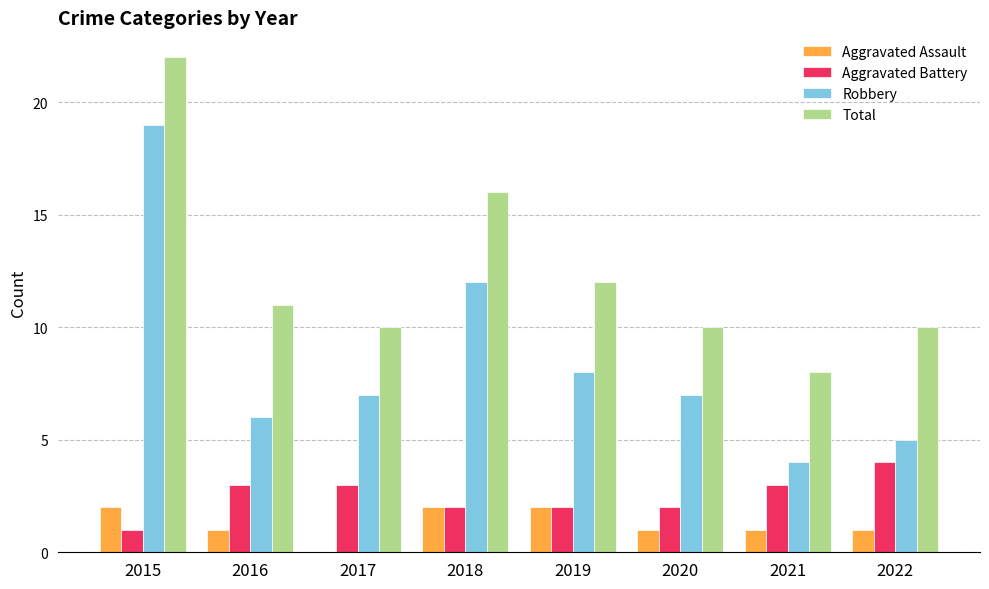

Which series changed the most between 2018 and 2022?

Robbery